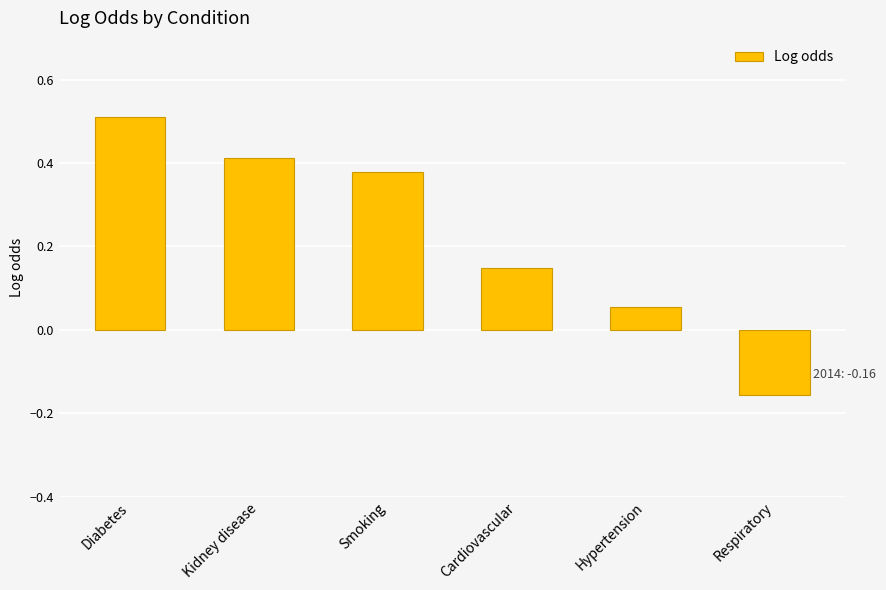

Which category has the lowest value across all series?

Respiratory